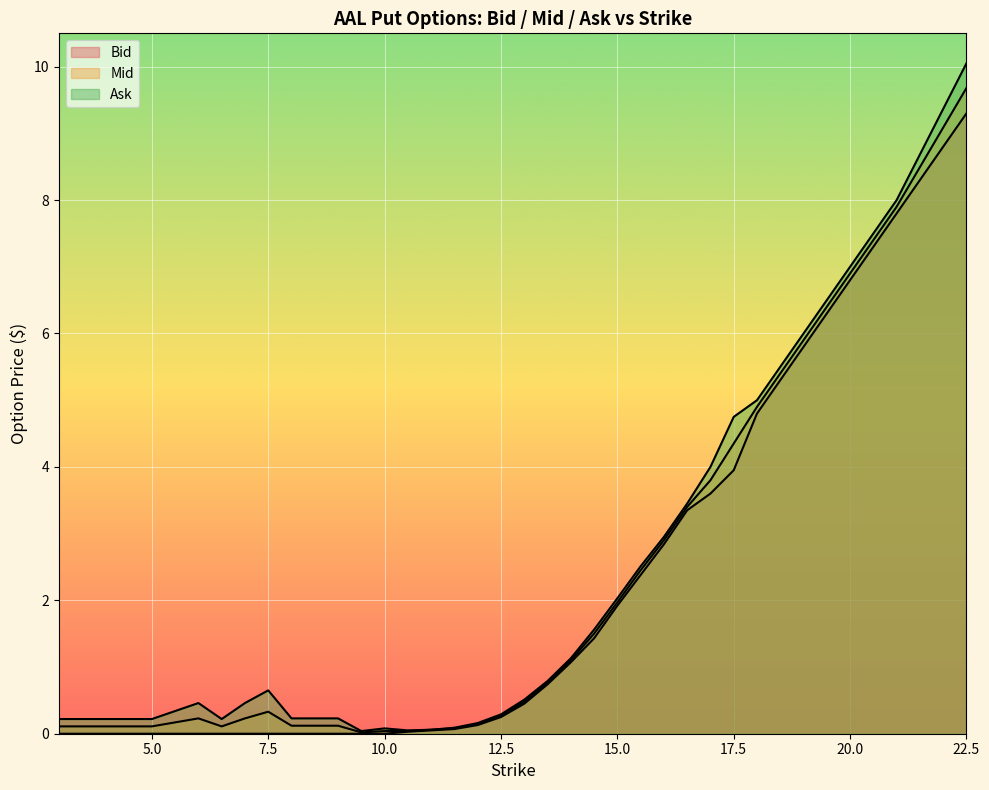

At which category does Ask reach its first local peak?

6.0